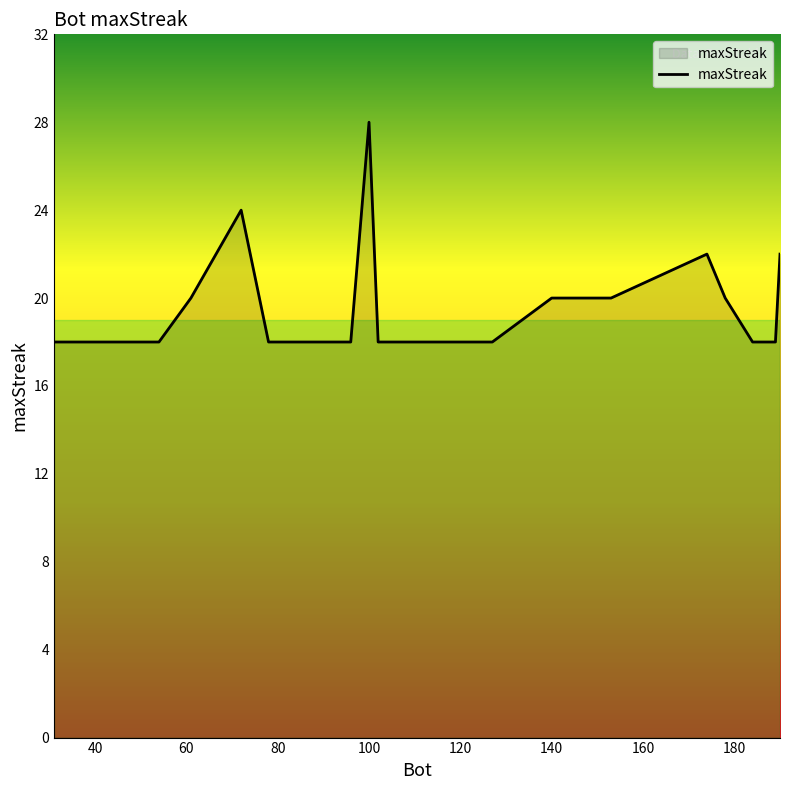

What is the smallest value displayed?

18